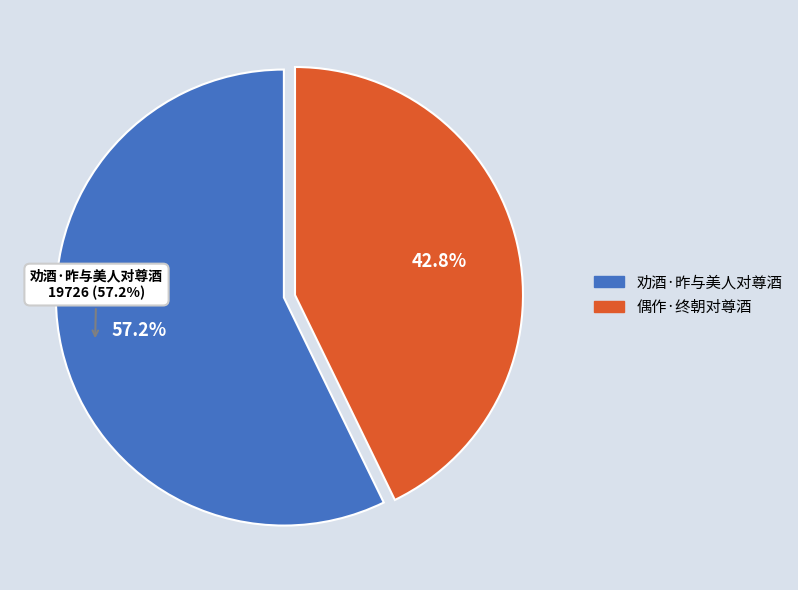

What is the change in value from 劝酒·昨与美人对尊酒 to 偶作·终朝对尊酒?

-4976